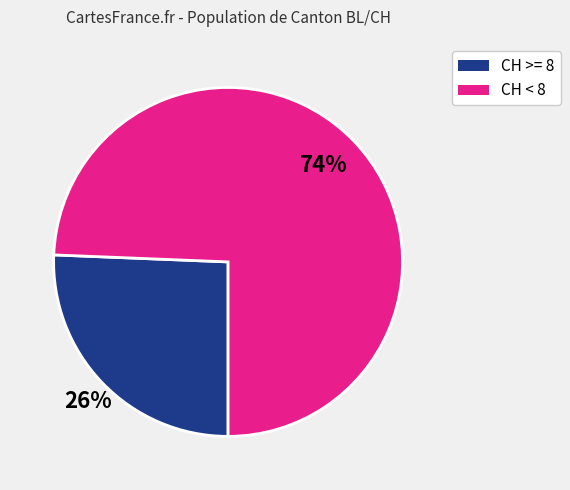

Count the number of slices in the pie.

2